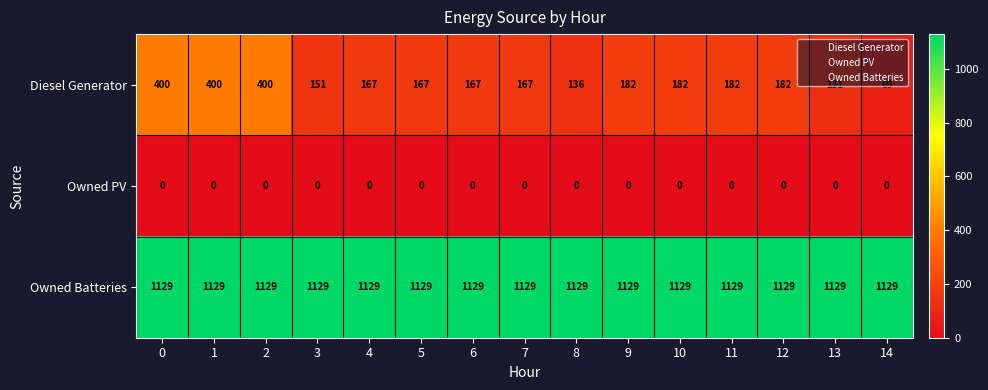

What is the difference between the second highest and second lowest values in the Diesel Generator series?

269